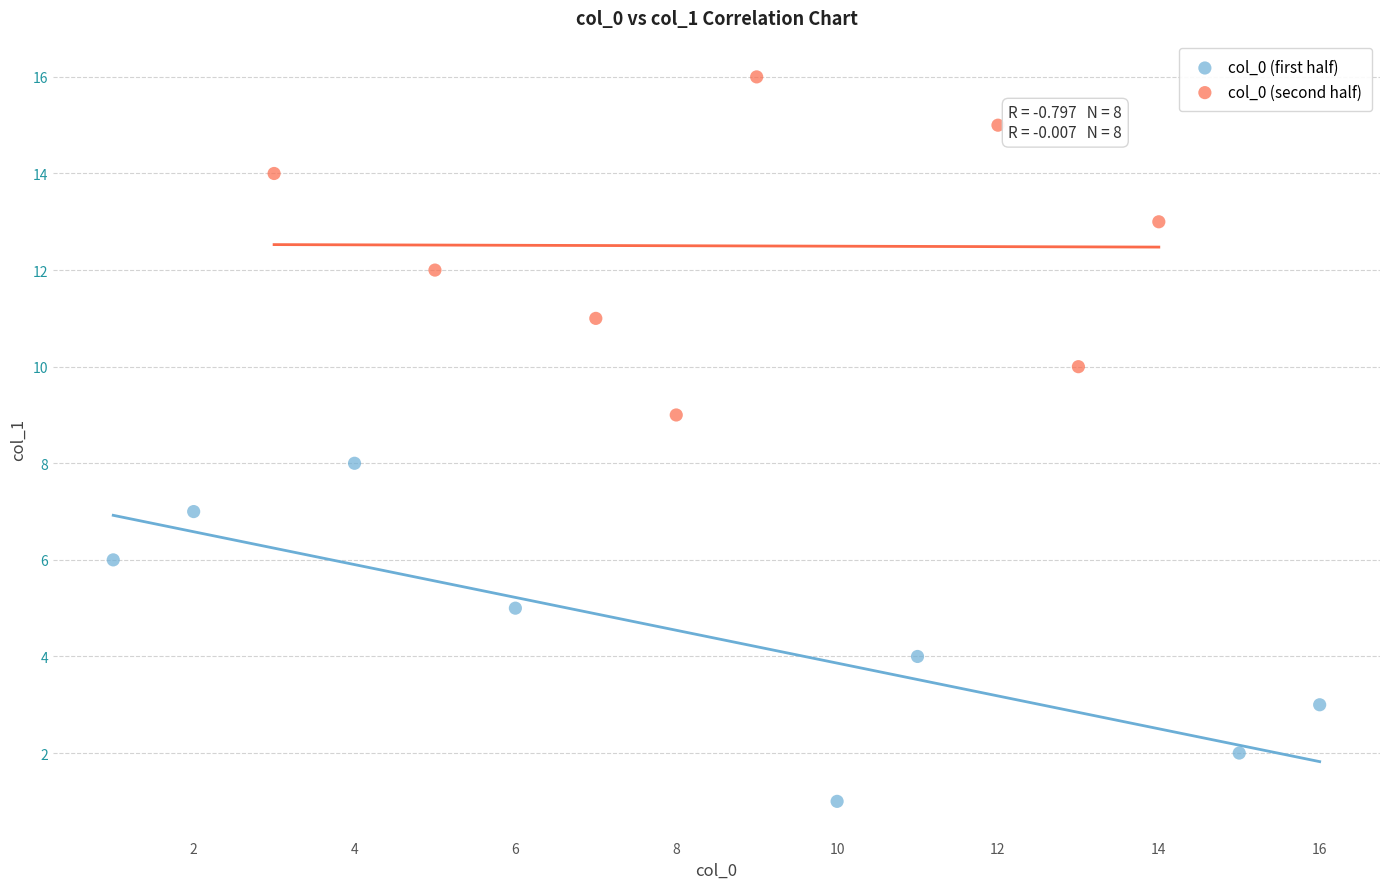

Which series contains the highest Y value?

col_0 (second half)